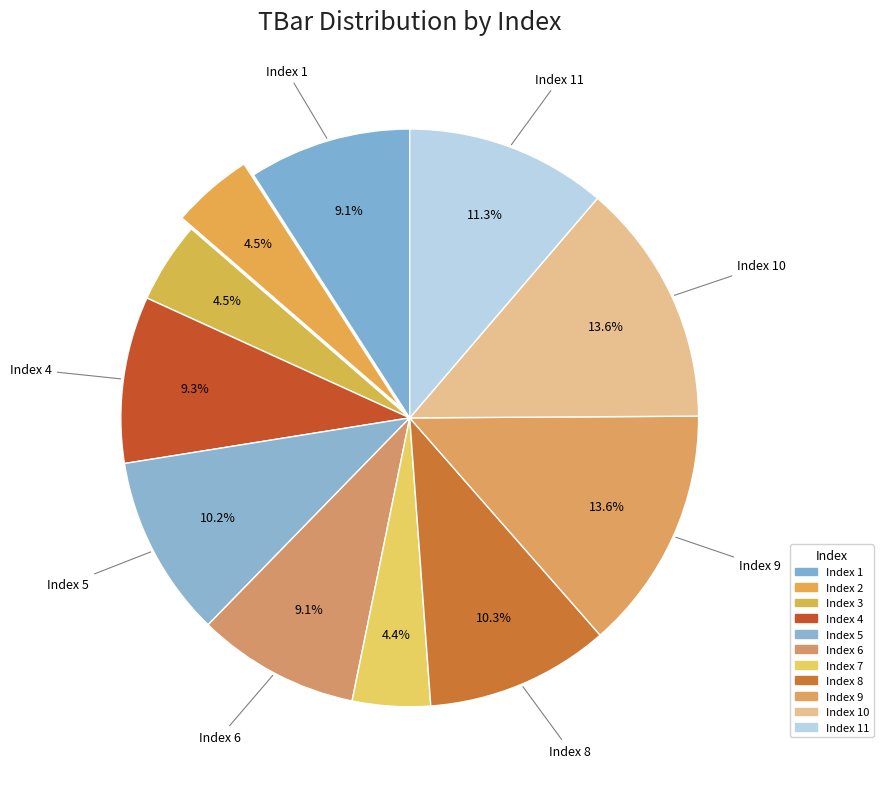

How many segments does this pie chart have?

11